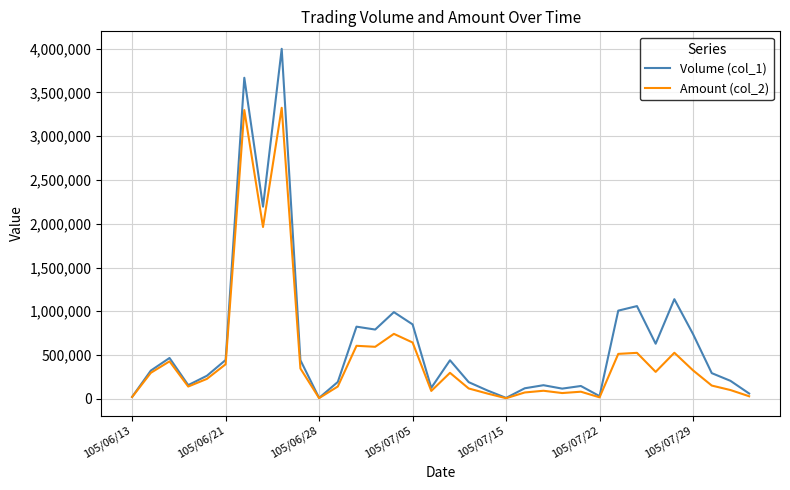

What is the maximum value shown in the chart?

3999000